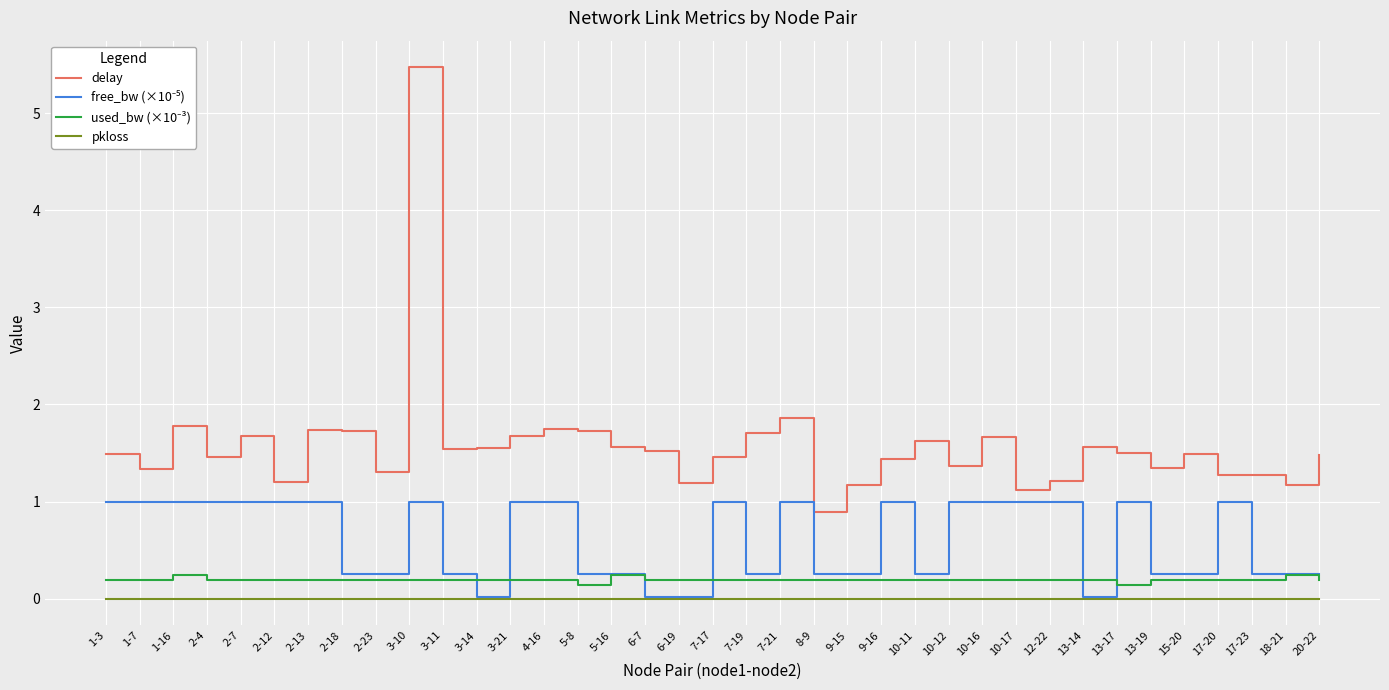

What is the highest value of the delay series?

5.5